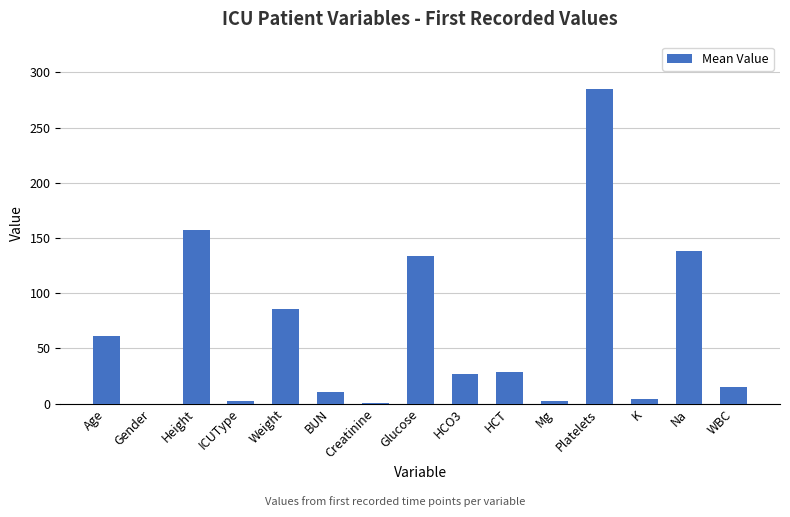

At which category does the chart reach its peak across all series?

Platelets